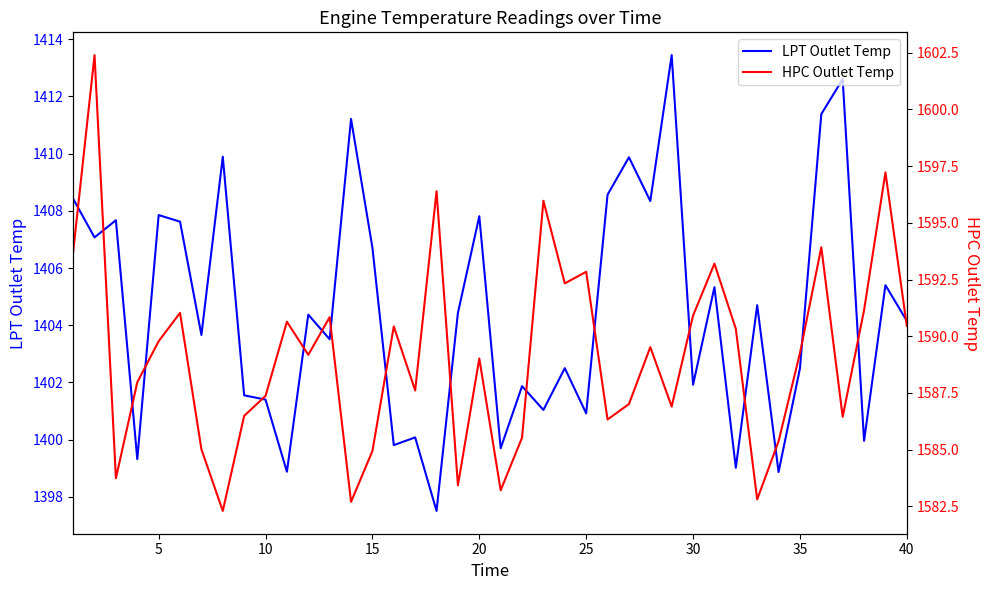

True or false: LPT Outlet Temp has a value of 1407.8 at 5.

True